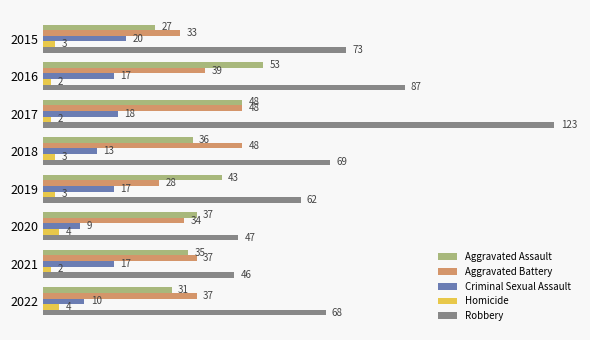

Rank the categories by Robbery value from highest to lowest.

2017, 2016, 2015, 2018, 2022, 2019, 2020, 2021